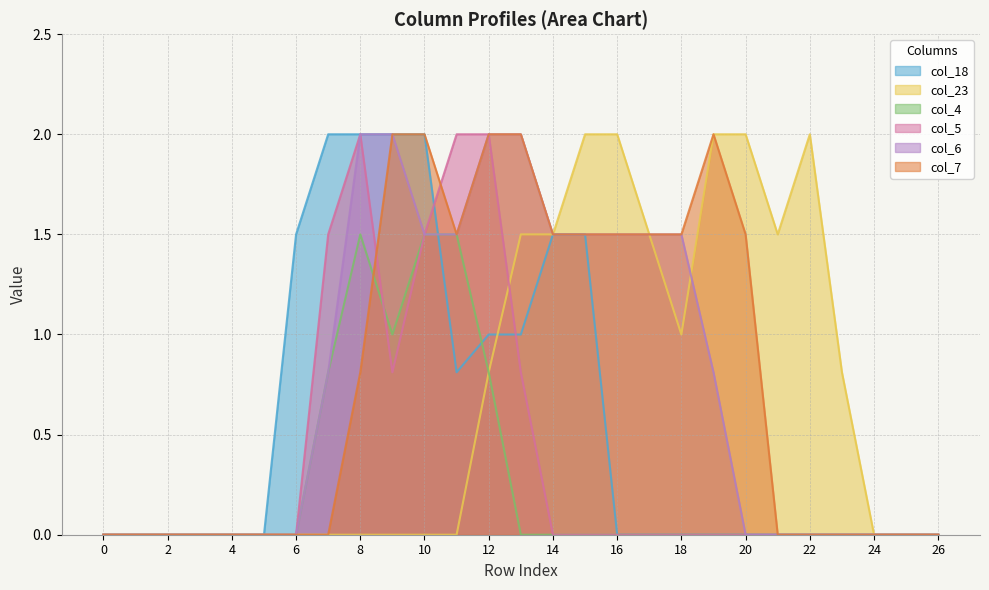

Count the number of categories in the chart.

27